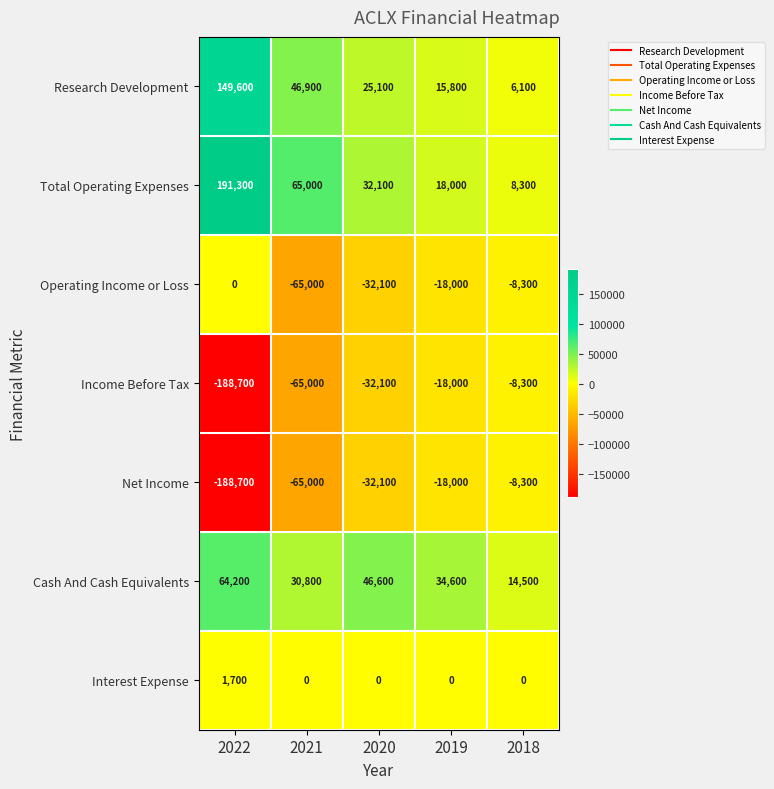

Which label corresponds to the smallest value in the chart?

2022